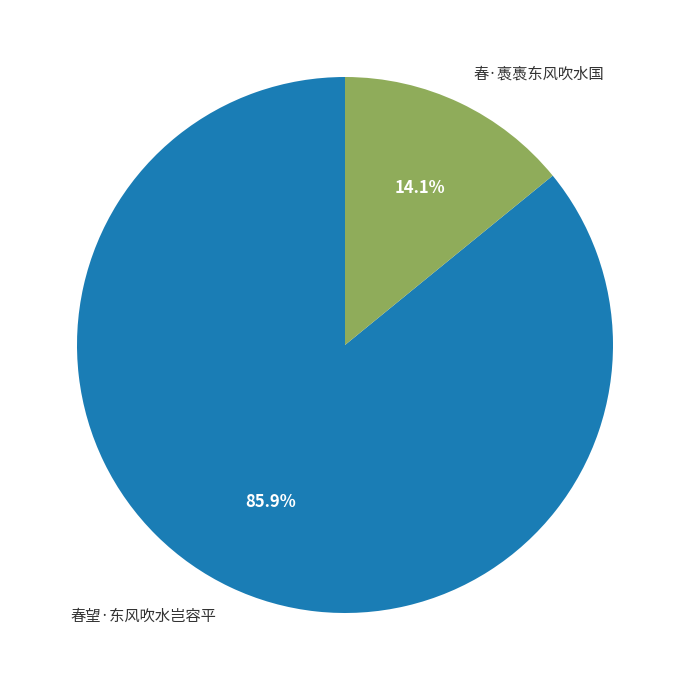

What is the largest slice in the pie chart?

春望·东风吹水岂容平